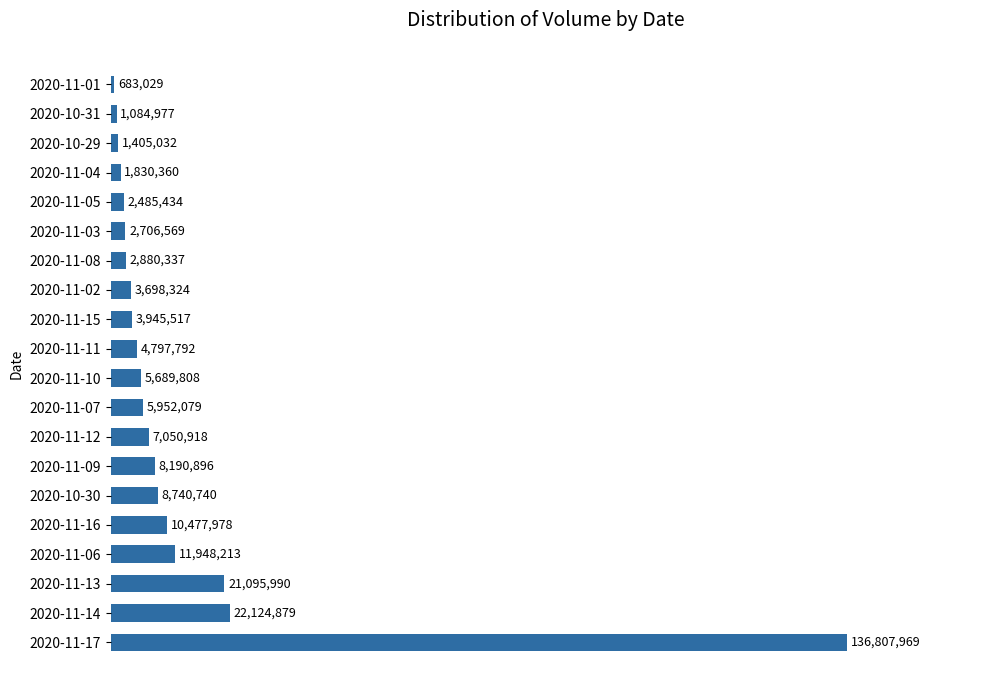

Does the chart contain any negative values?

No